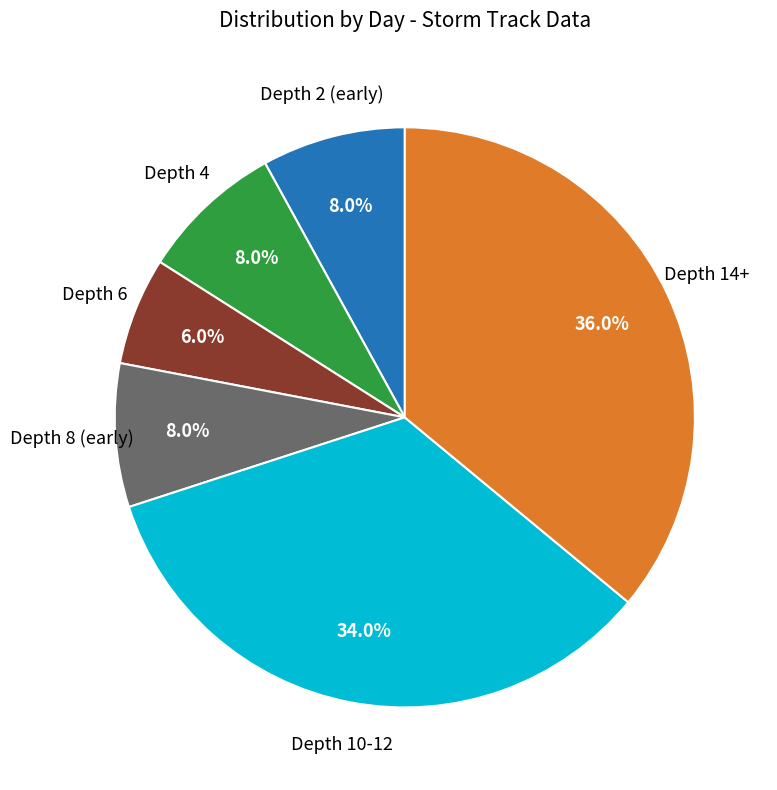

To the nearest percent, what is the average slice percentage?

17%